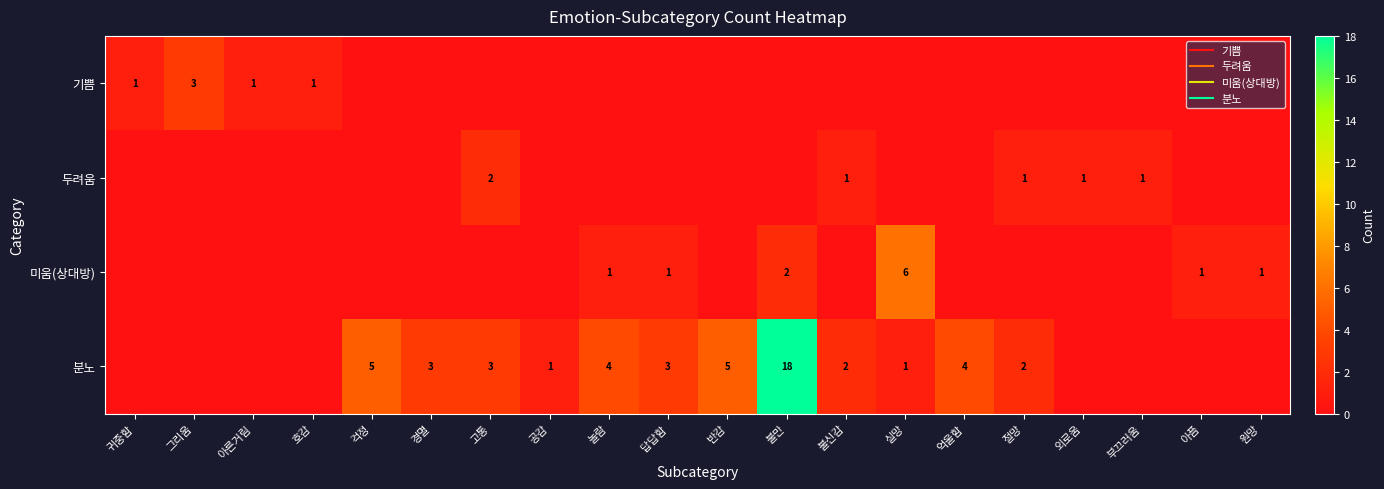

At how many categories does at least one series exceed 0?

20